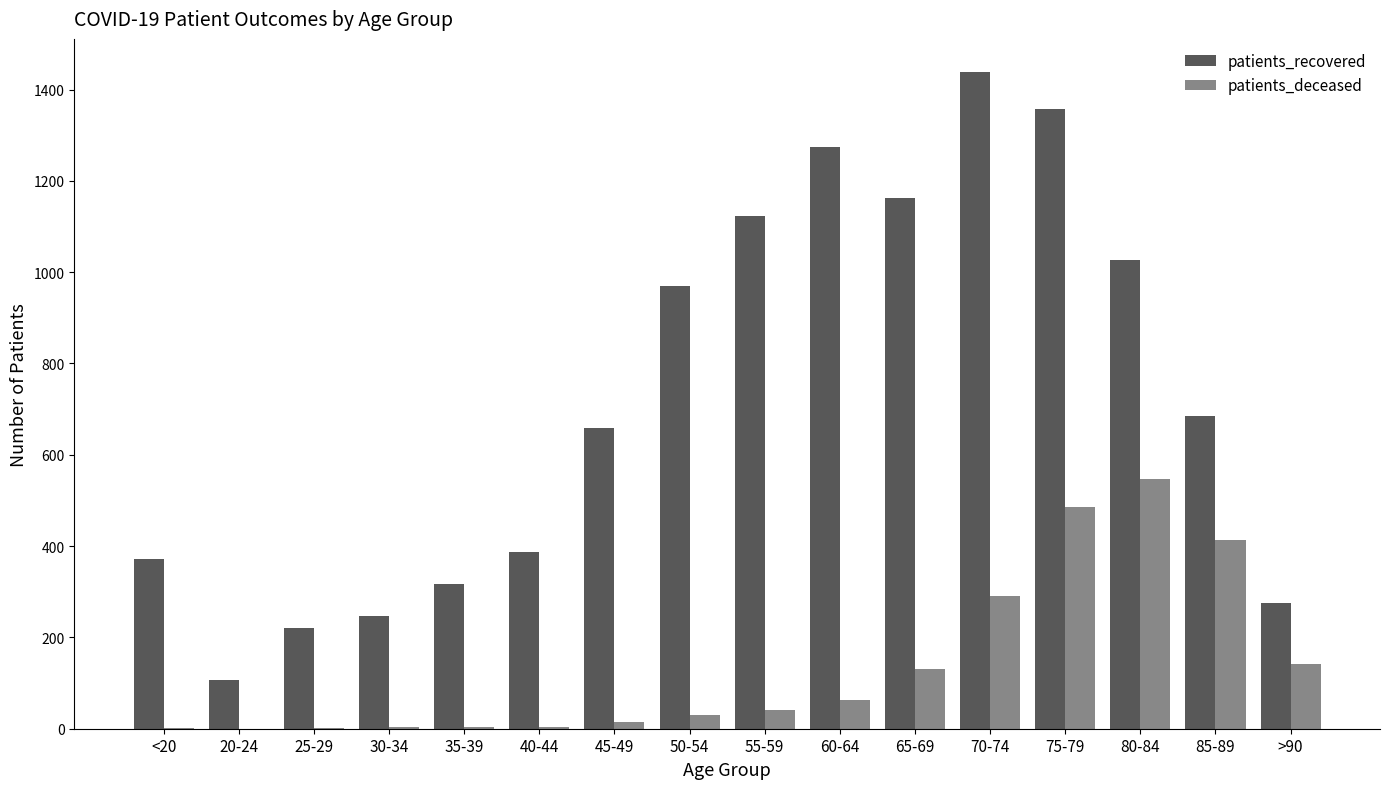

Where is patients_deceased nearest to the value 273?

70-74